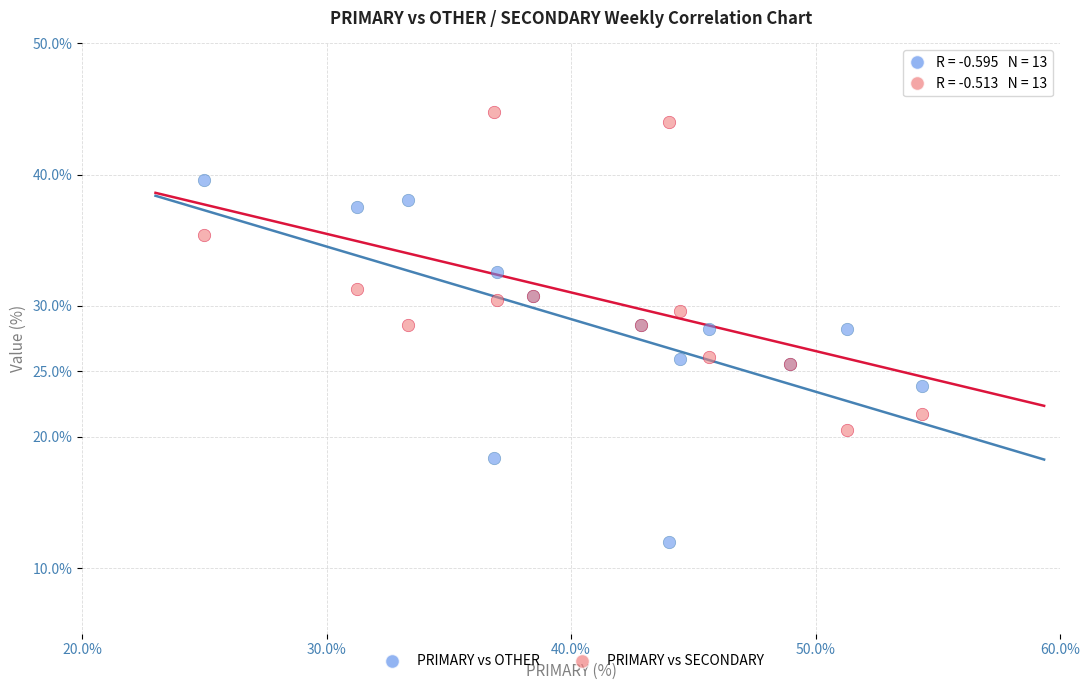

Which series reaches the maximum Y coordinate?

PRIMARY vs SECONDARY